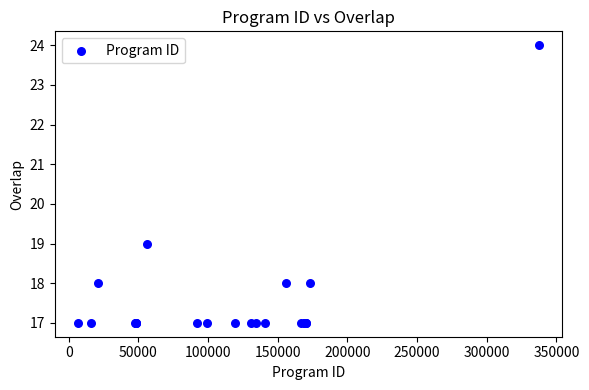

What Y value in the scatter plot is closest to 20?

19